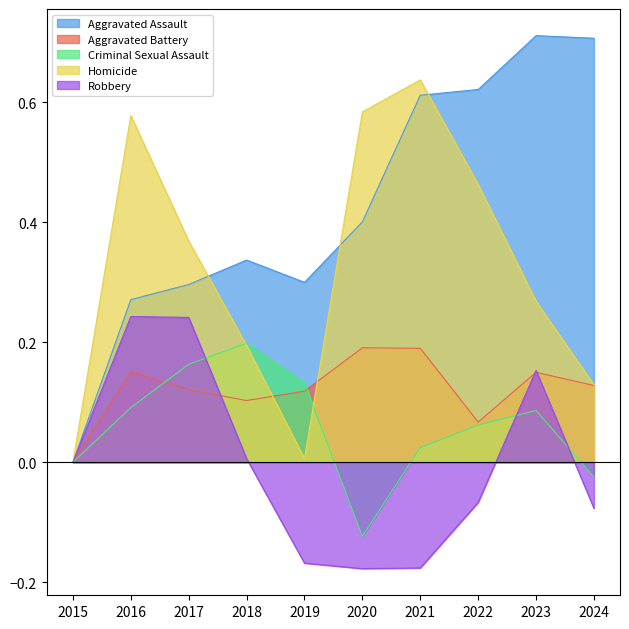

Between 2016 and 2019, which series saw the biggest shift?

Homicide